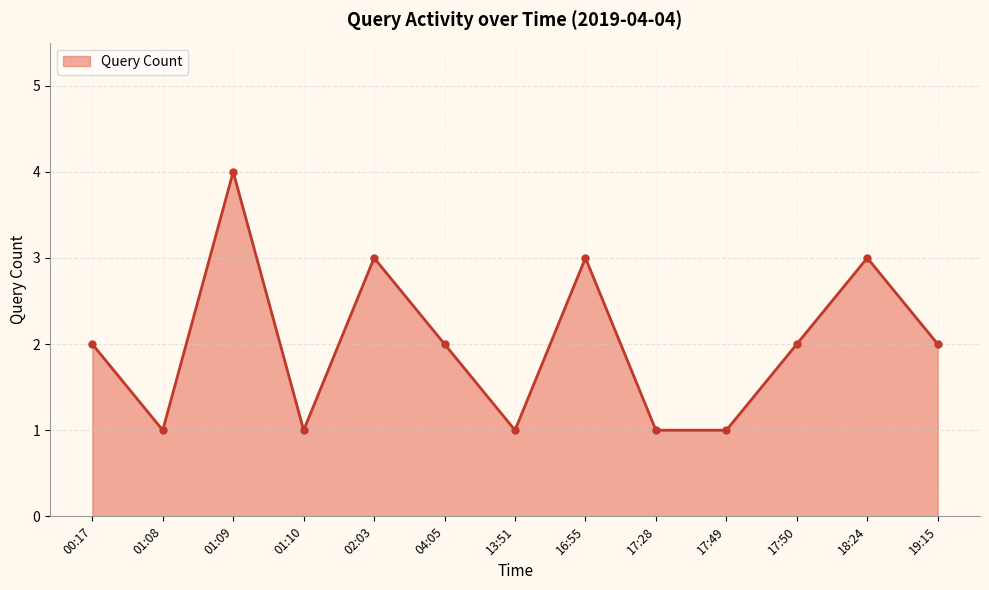

How many series are shown in this chart?

1